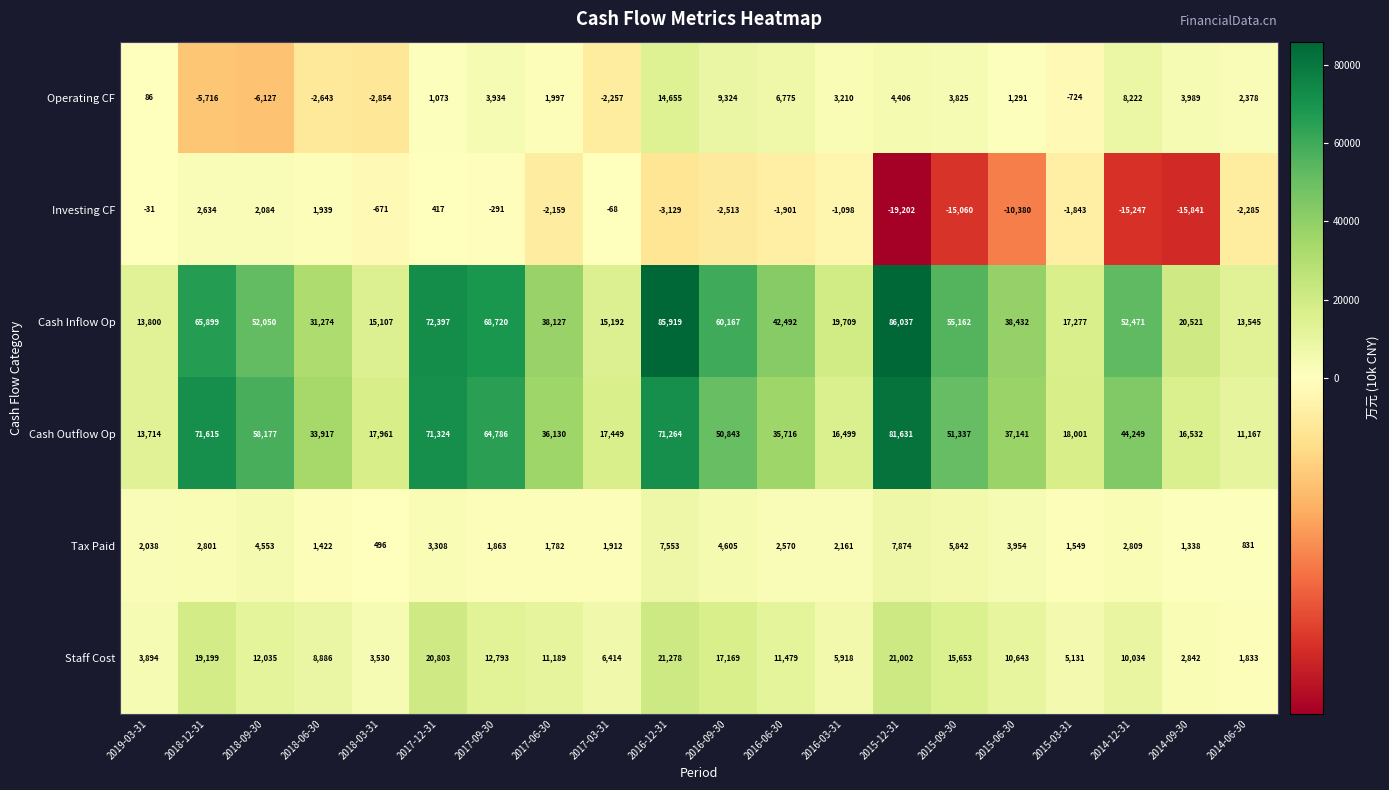

Which series has the largest range (max minus min)?

Cash Inflow Op